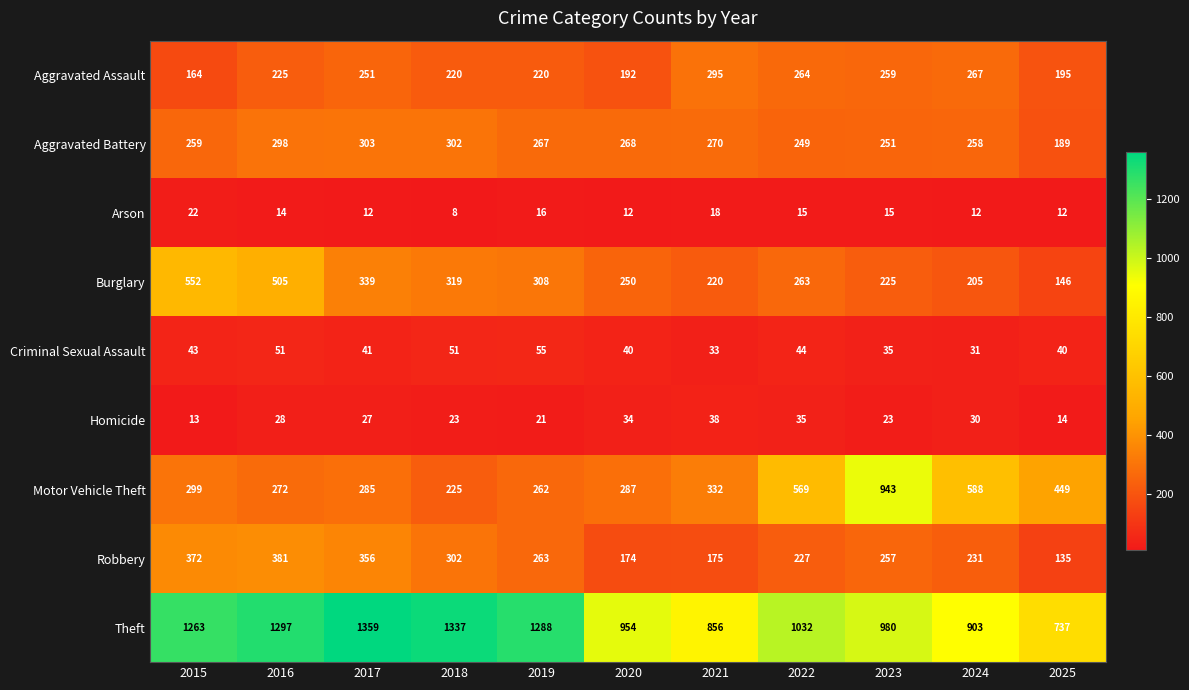

What is the sum of the Criminal Sexual Assault values at 2017 and 2024?

72